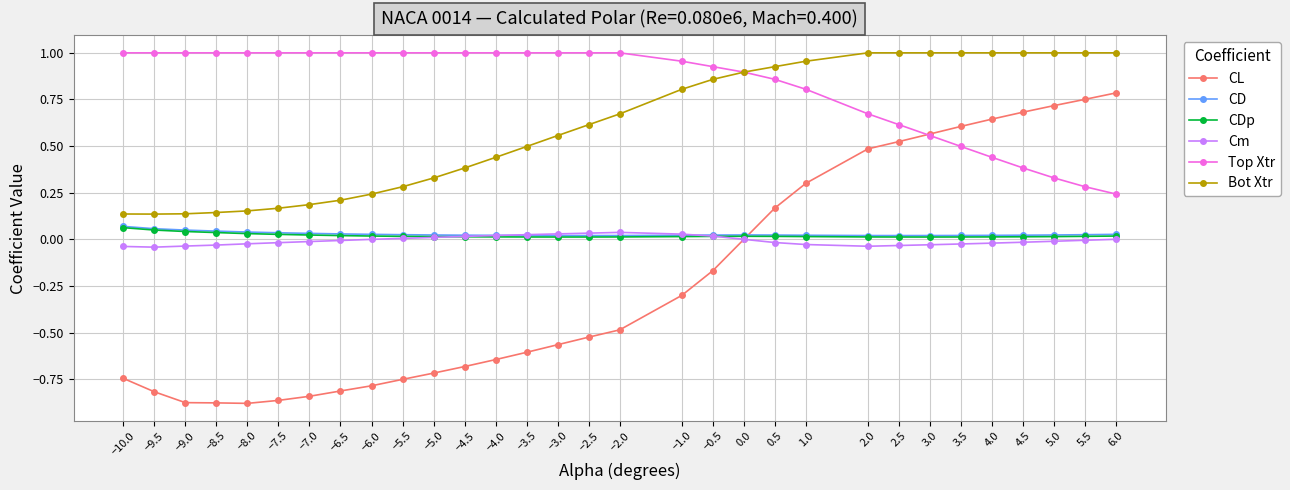

True or false: Cm has more than 0 interior local peaks.

True